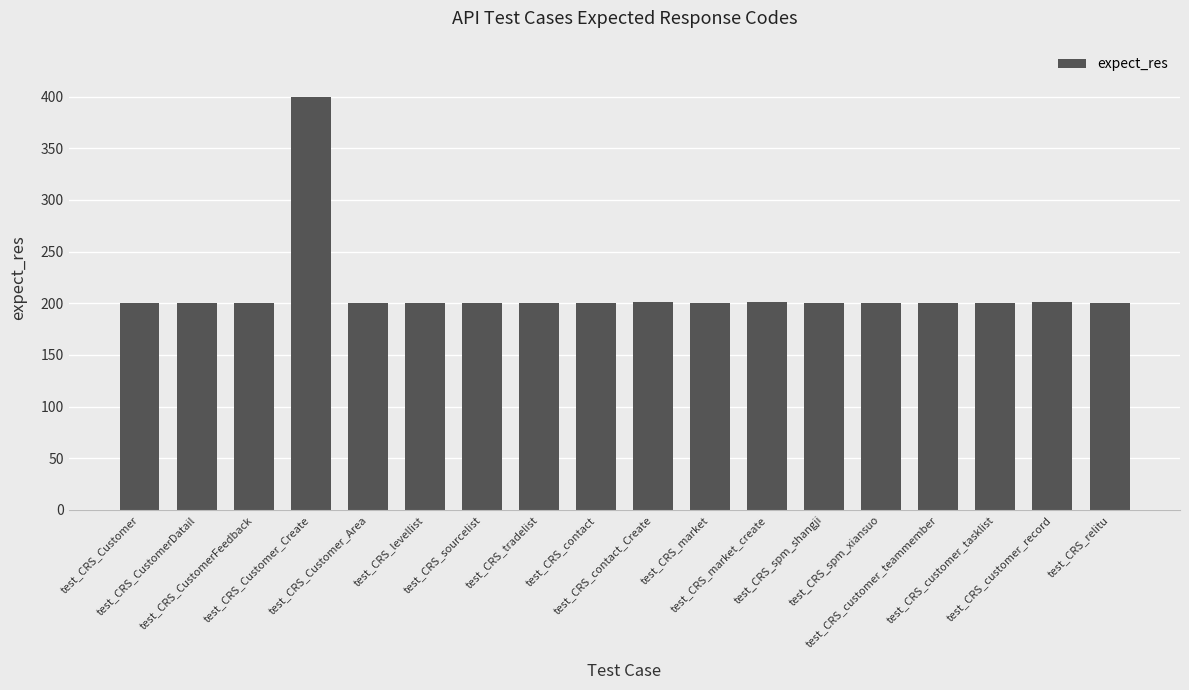

What is the minimum value shown in the chart?

200